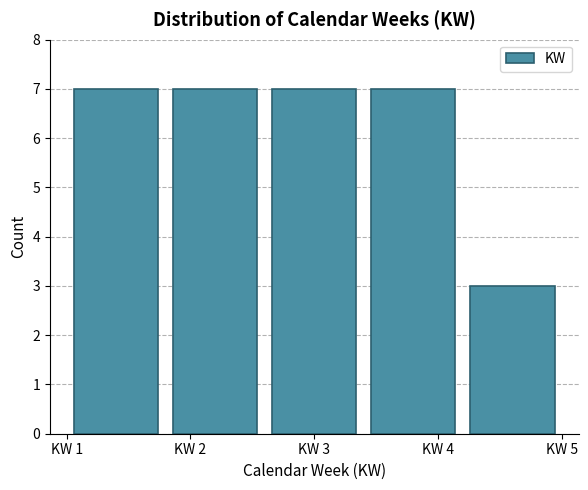

Reading left to right, list every bar in this chart as the range it spans on the x-axis followed by its height. The values are not printed on the chart, so give them approximately, as read against the axis.

1.0 to 1.8: 7
1.8 to 2.6: 7
2.6 to 3.4: 7
3.4 to 4.2: 7
4.2 to 5.0: 3